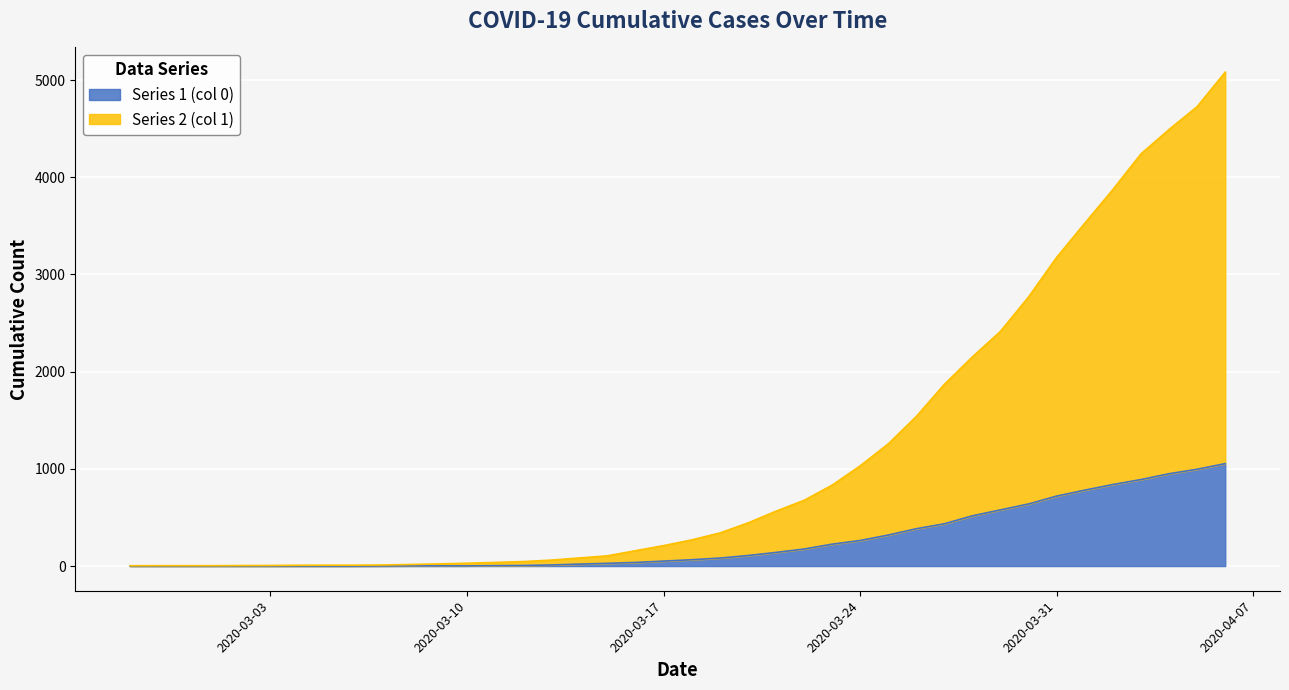

Count the number of data series in this chart.

2